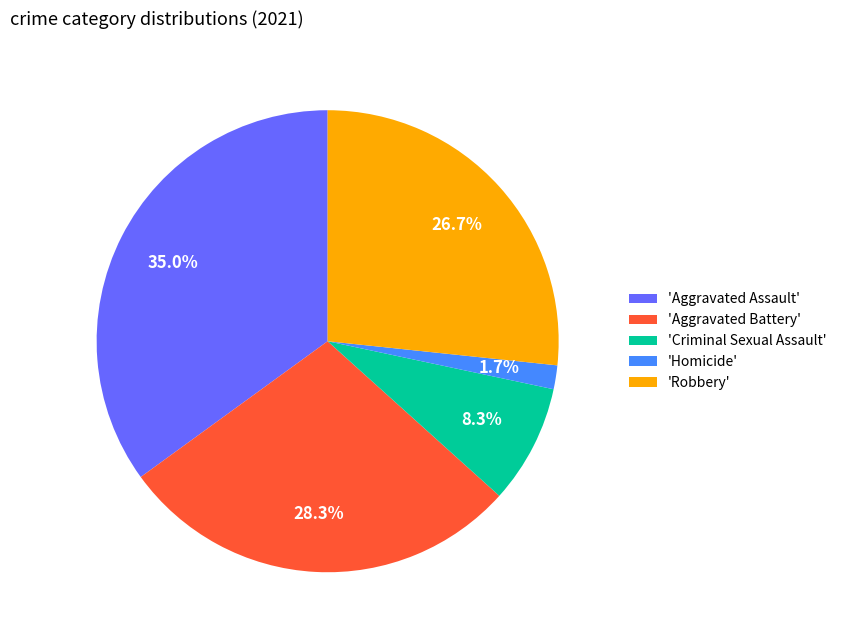

To the nearest percent, what is the difference between the largest and smallest slice percentages?

33%